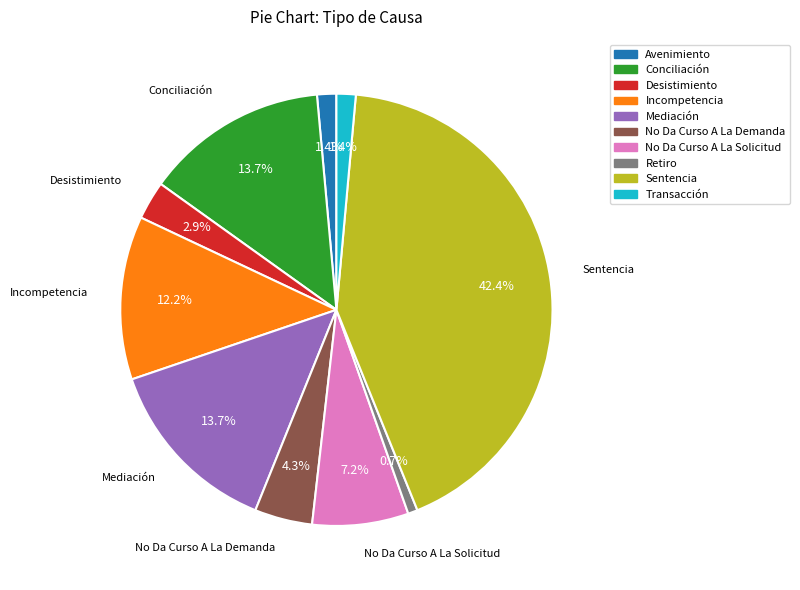

What is the ratio of the value at Transacción to the value at Retiro?

2.0